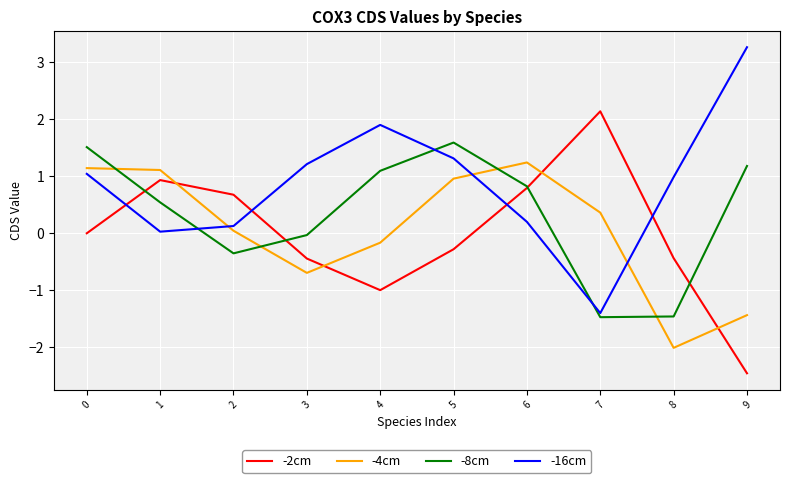

Rank the series at 1 from highest to lowest value.

-4cm, -2cm, -8cm, -16cm